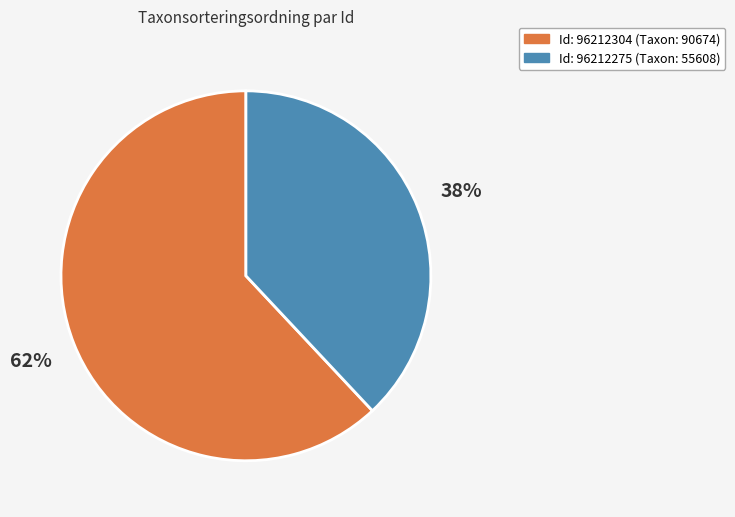

Is there any slice that represents more than half of the pie?

Yes